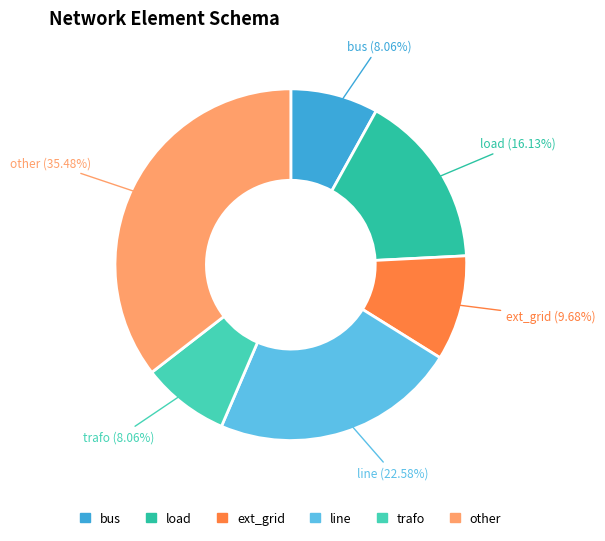

What percentage is the line slice, to the nearest percent?

23%